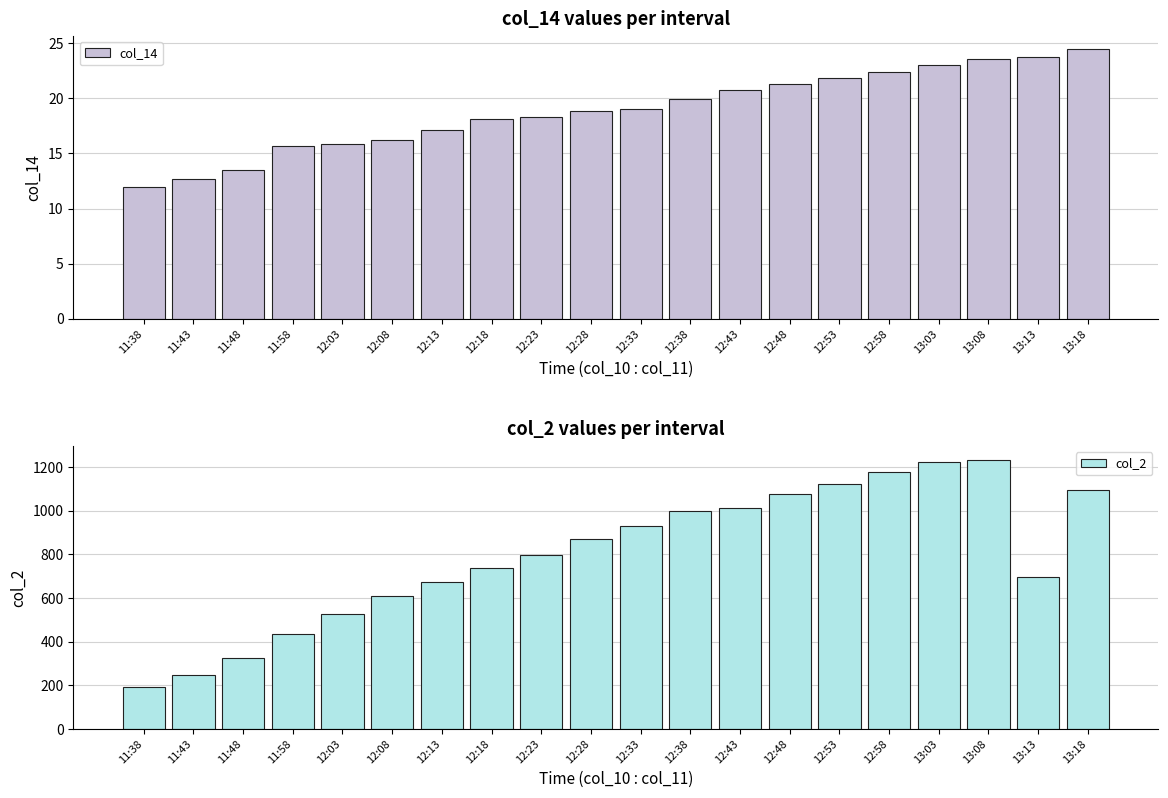

Which label corresponds to the smallest value in the chart?

11:38